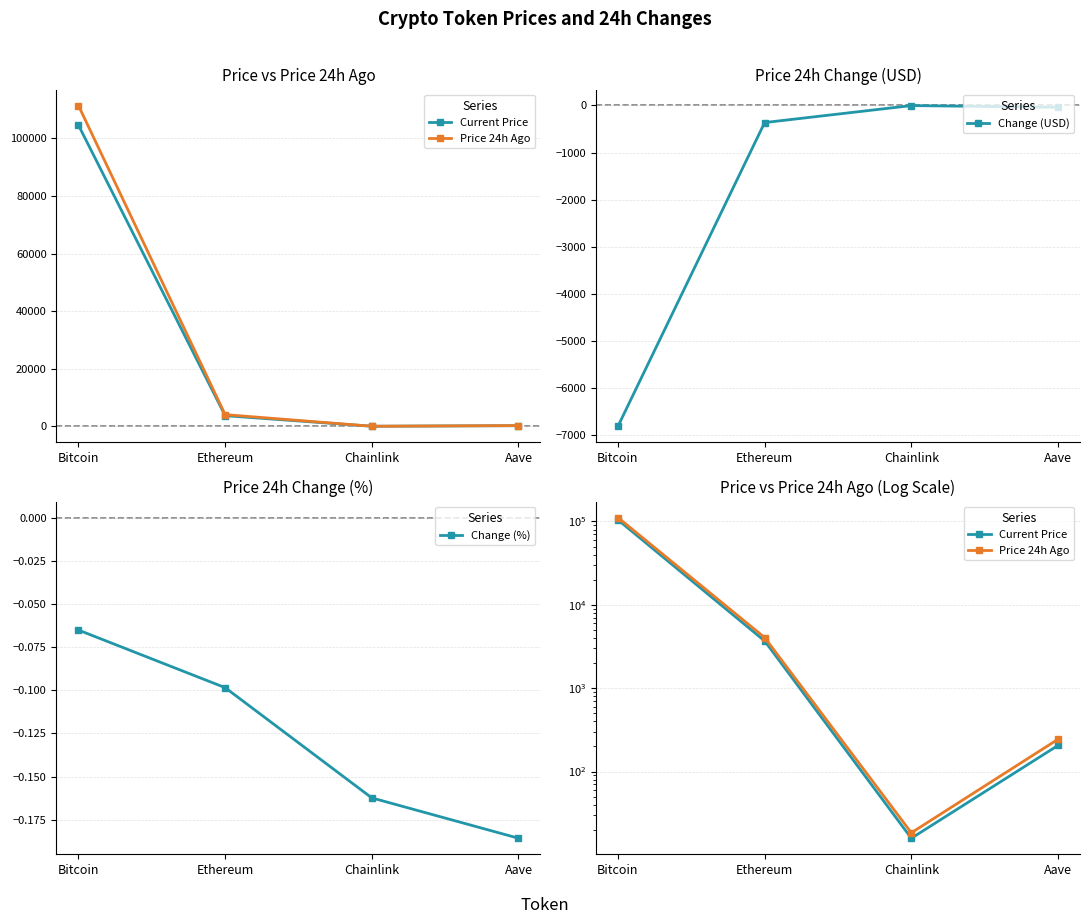

The value of Current Price at Ethereum is 3688.5. True or false?

True